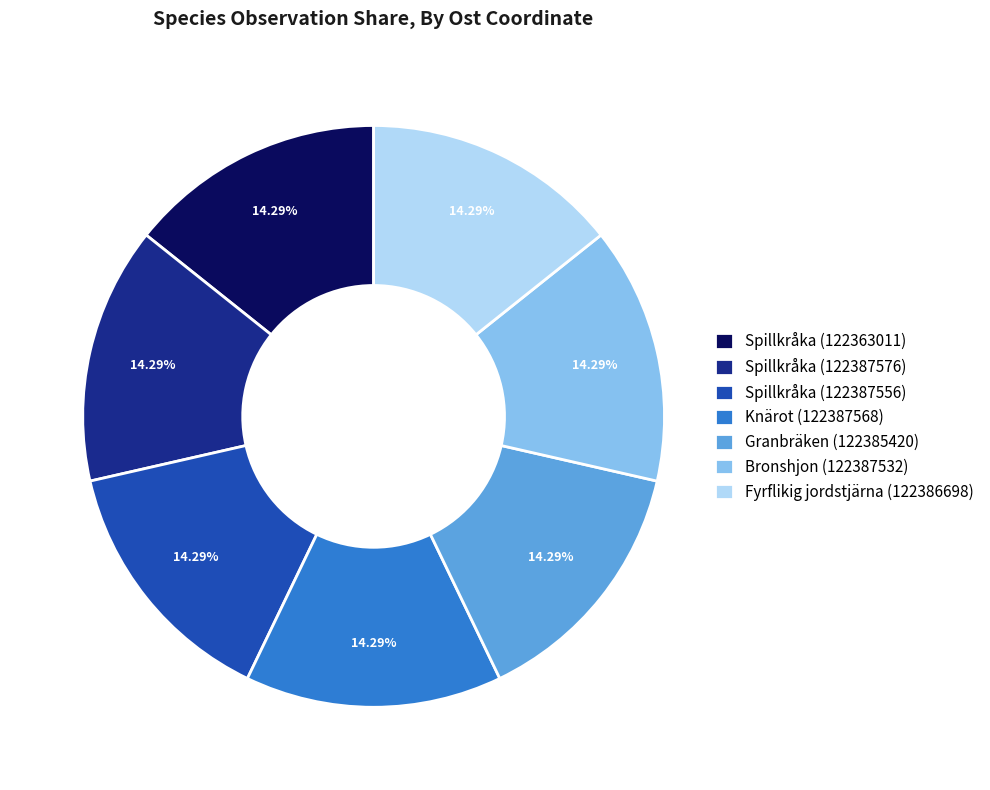

What is the total percentage of Spillkråka (122387556) and Fyrflikig jordstjärna (122386698)?

28.6%